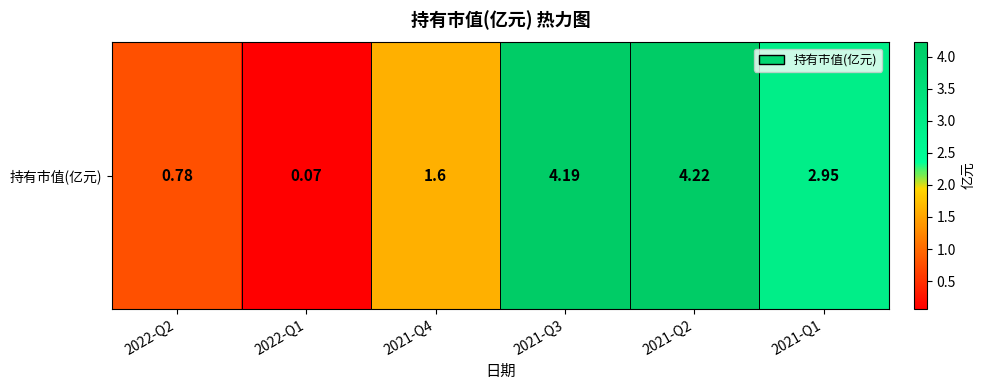

Is it true that the value at 2022-Q2 is 1.4?

False